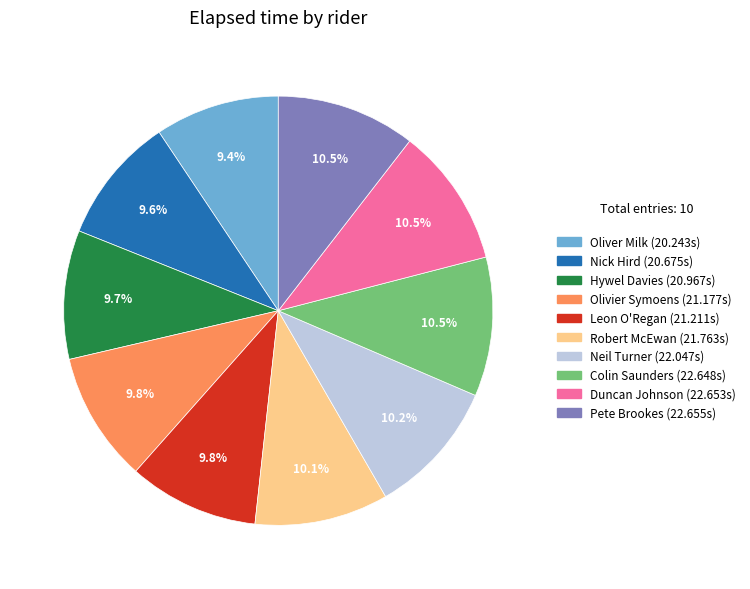

Is Neil Turner the majority of the pie?

No